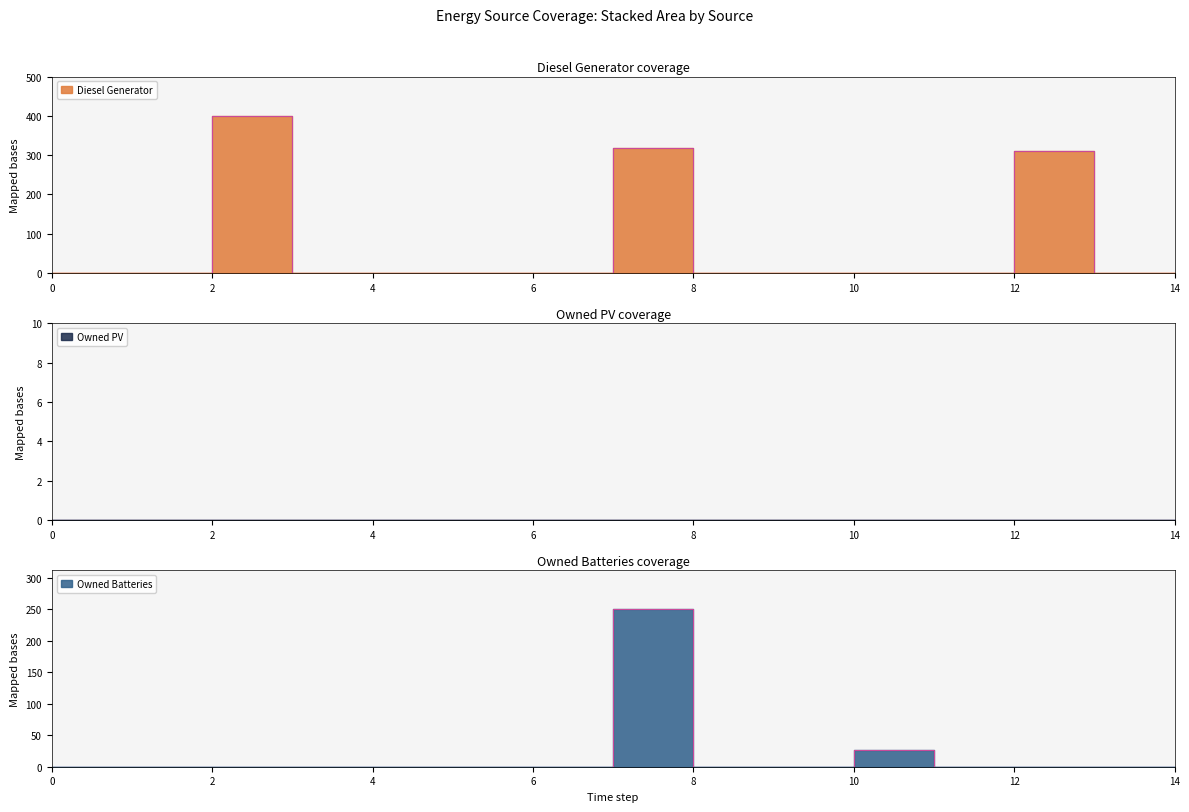

The Owned Batteries series shows -140 at 2. True or false?

False